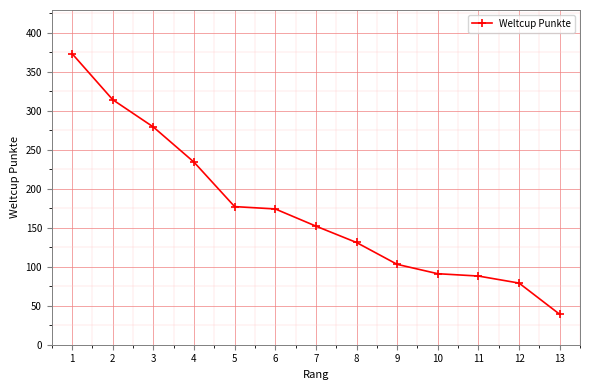

What is the sum of all values?

2234